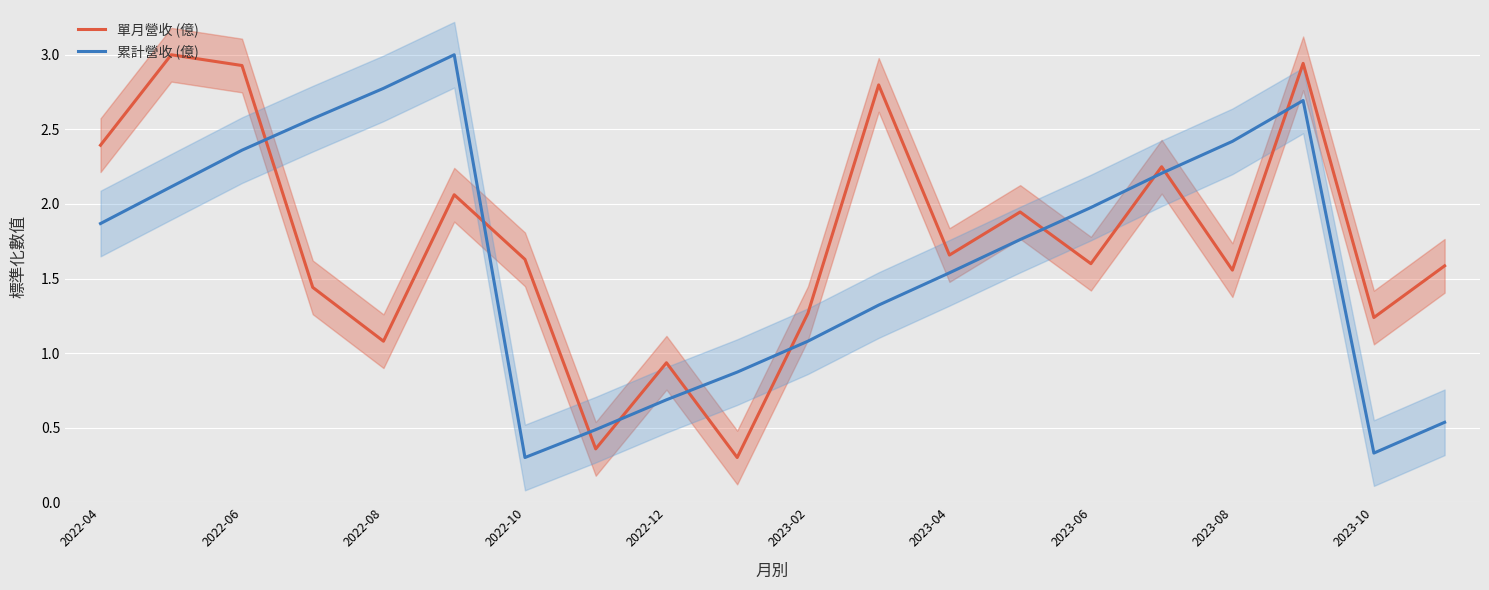

The 累計營收 (億) series shows 0.3 at 2023-10. True or false?

True